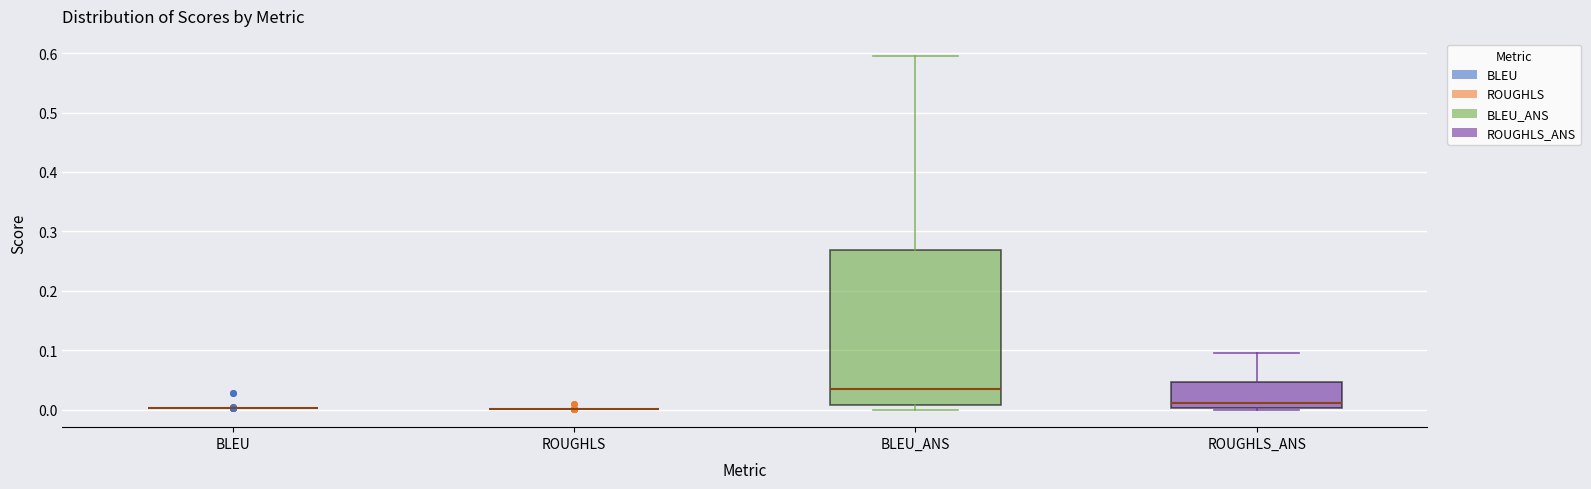

Reading left to right, read every box against the y-axis: the position of its median line, the range the box covers, and the ends of its whiskers. The values are not printed on the chart, so give them approximately, as read against the axis.

BLEU: box collapsed to a line at 0.00, whiskers 0.00 to 0.00
ROUGHLS: box collapsed to a line at 0.00, whiskers 0.00 to 0.00
BLEU_ANS: median 0.03, box 0.01 to 0.27, whiskers 0.00 to 0.59
ROUGHLS_ANS: median 0.01, box 0.00 to 0.05, whiskers 0.00 to 0.10